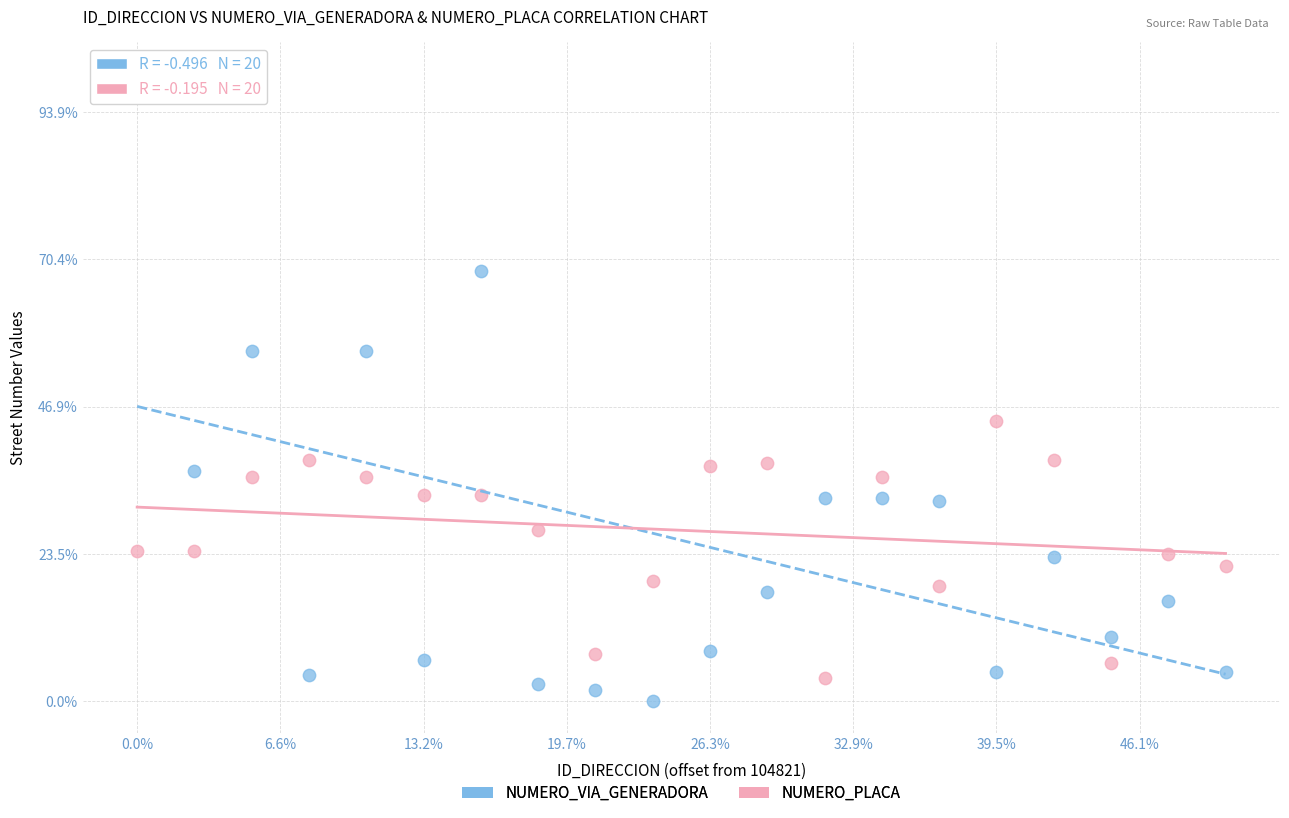

What are all the series names shown in the legend?

NUMERO_VIA_GENERADORA, NUMERO_PLACA